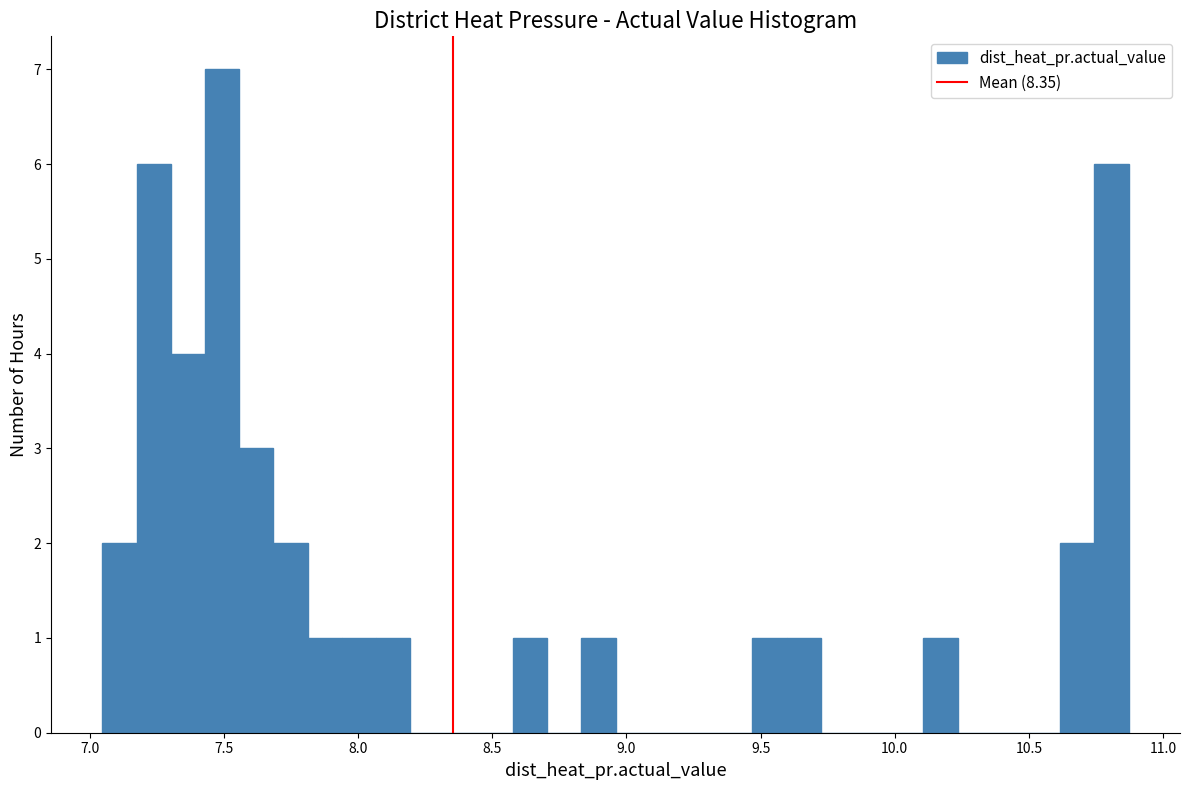

Around what value on the x-axis is the tallest bar? Give the approximate position of its centre, as read against the axis.

7.50